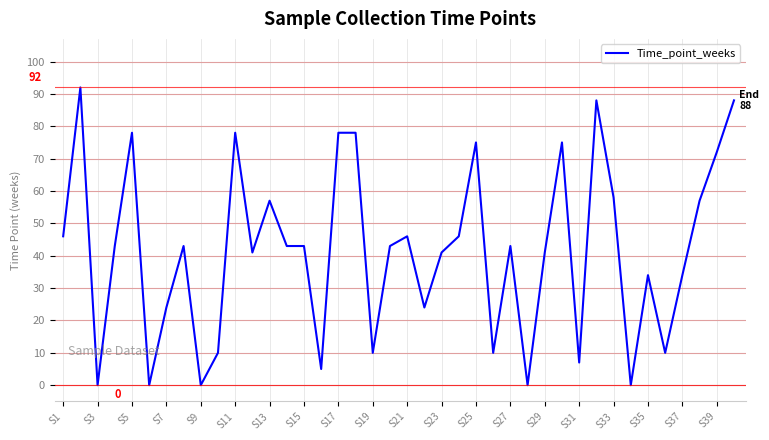

What is the maximum value shown in the chart?

92